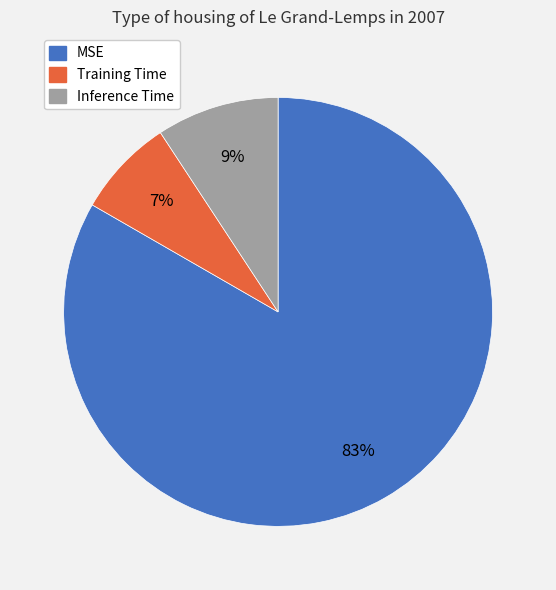

Which slice is the largest?

MSE